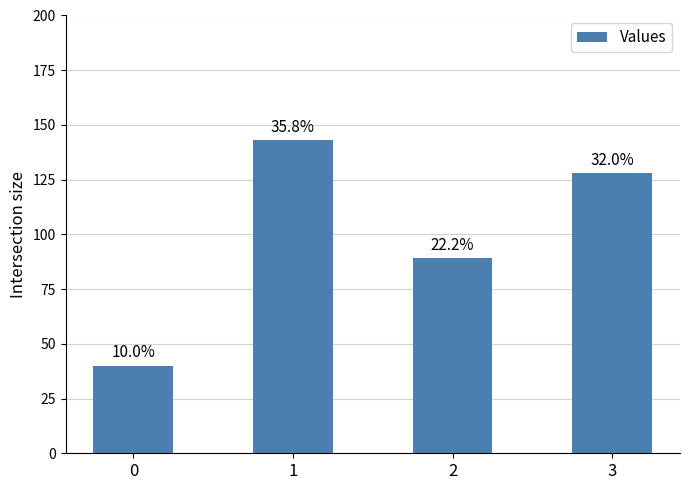

Are the bars grouped side by side (vs. stacked)?

No